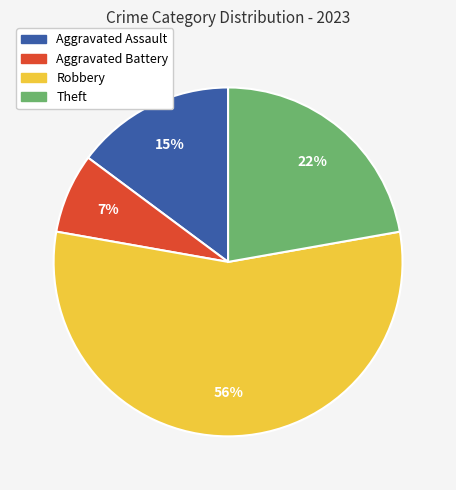

How many segments does this pie chart have?

4